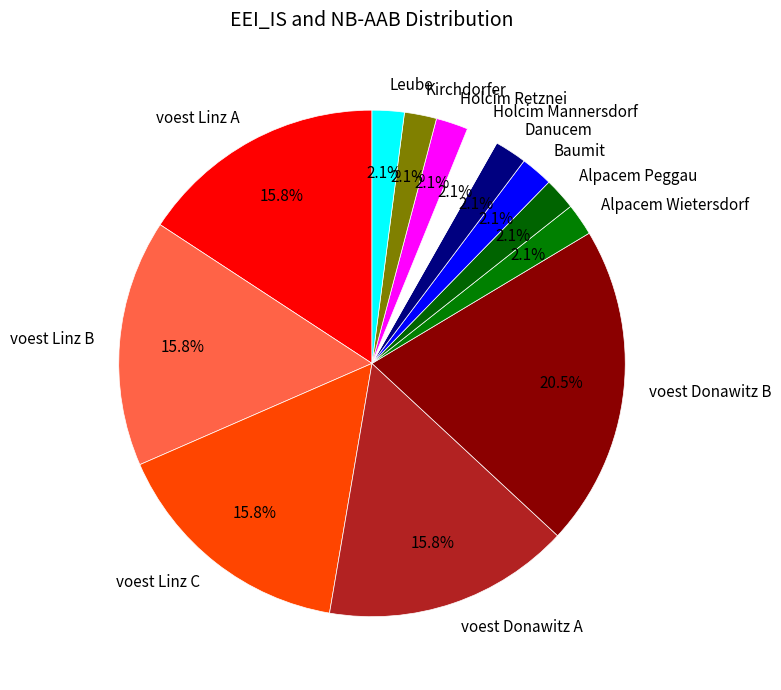

Combined, do Leube and Alpacem Wietersdorf account for over 50%?

No